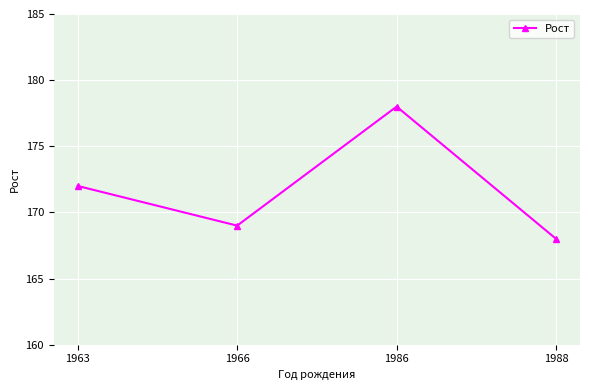

What value does the data have at 1986, to the nearest 5?

180